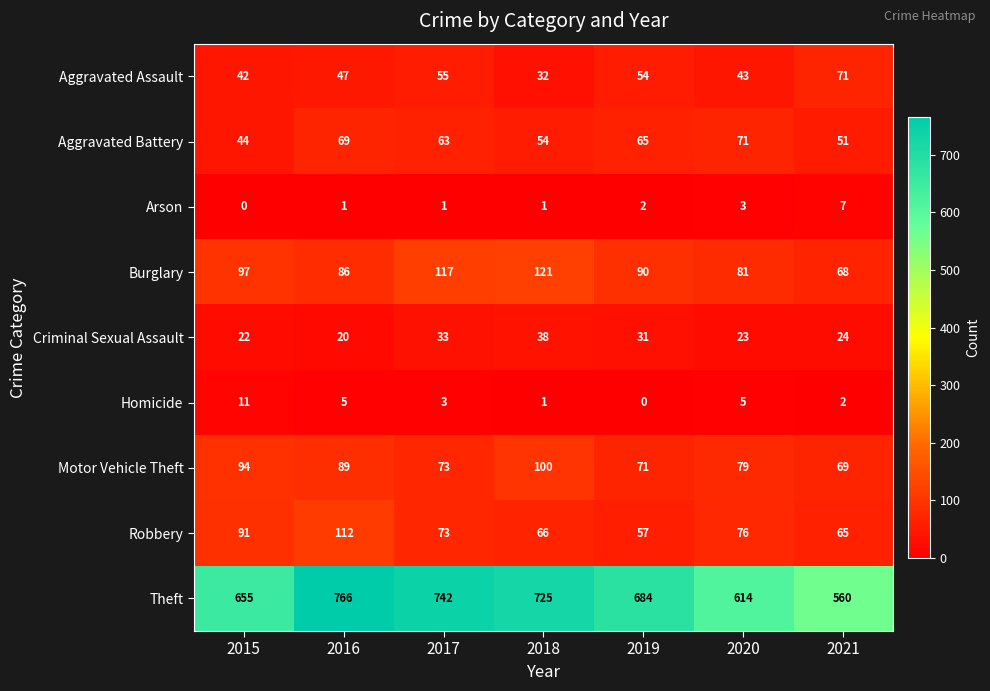

What is the difference between the second highest and minimum values in the Homicide series?

5